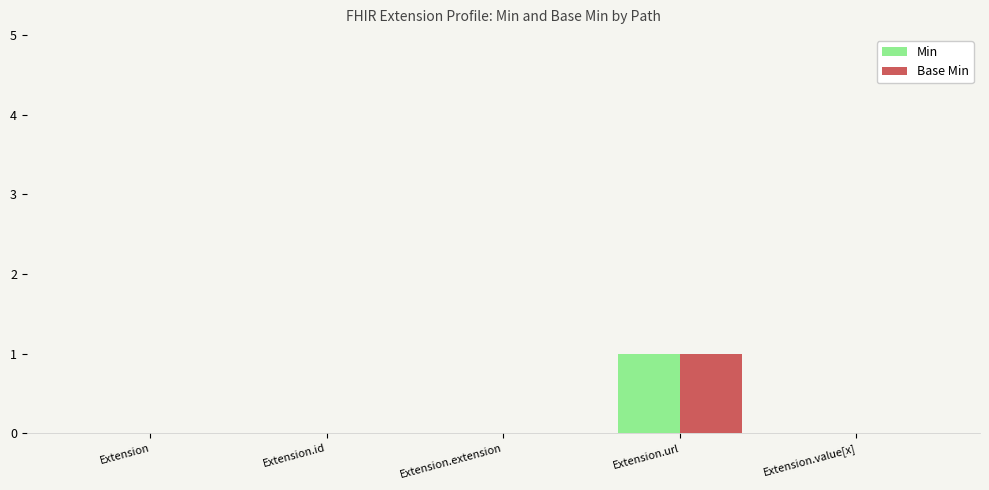

Reading left to right, extract all data points from this chart.

Min: Extension=0	Extension.id=0	Extension.extension=0	Extension.url=1	Extension.value[x]=0
Base Min: Extension=0	Extension.id=0	Extension.extension=0	Extension.url=1	Extension.value[x]=0